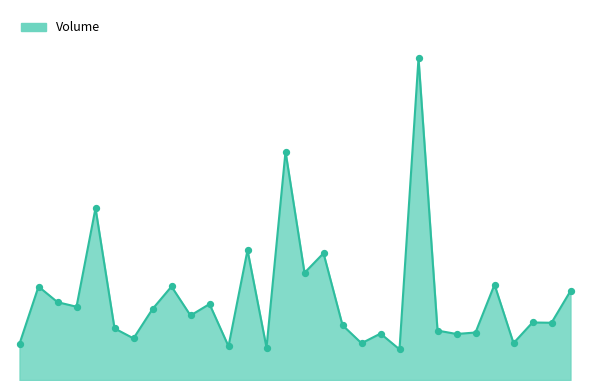

Does the chart have visible grid lines?

No